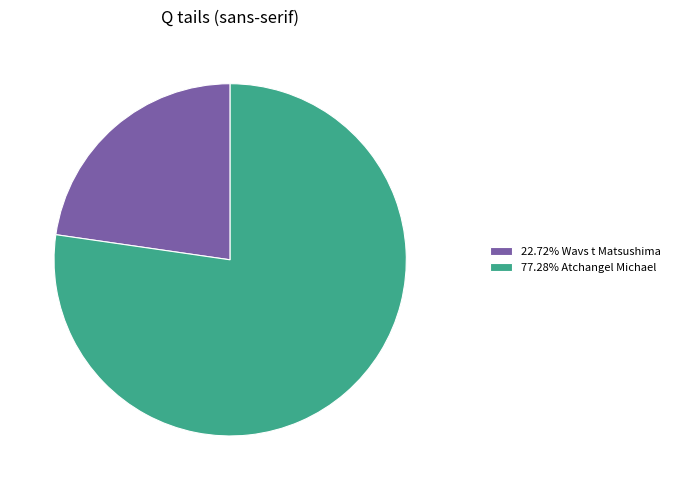

Approximately how many times larger is the value at 22.72% Wavs t Matsushima compared to 77.28% Atchangel Michael?

0.3